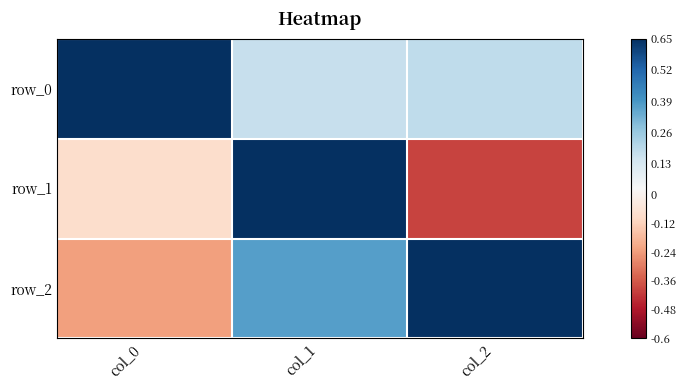

What is the sum of the row_1 values at col_2 and col_0?

-0.5